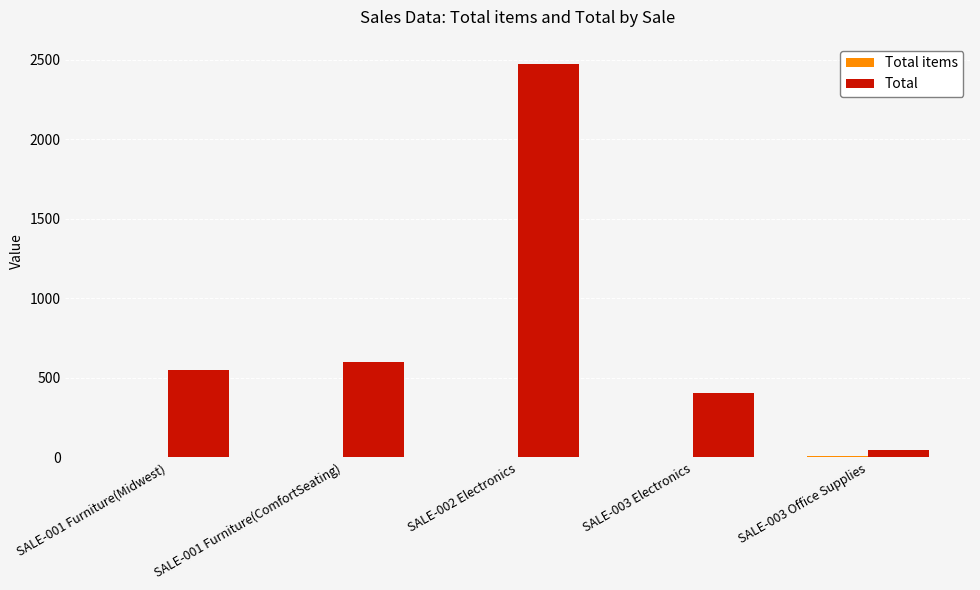

Which series has the widest spread of values?

Total